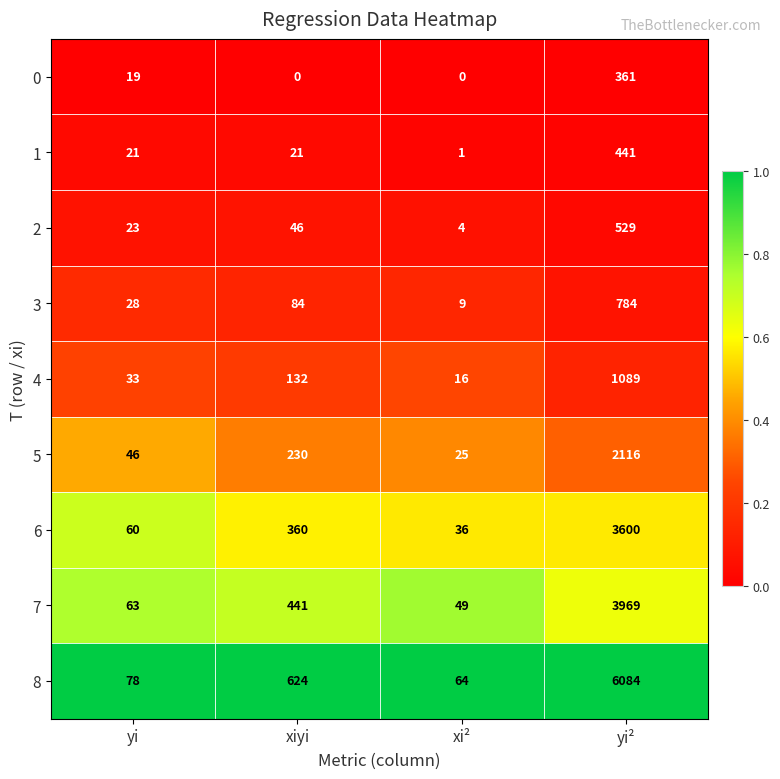

The value of 1 at xiyi is 21. True or false?

True